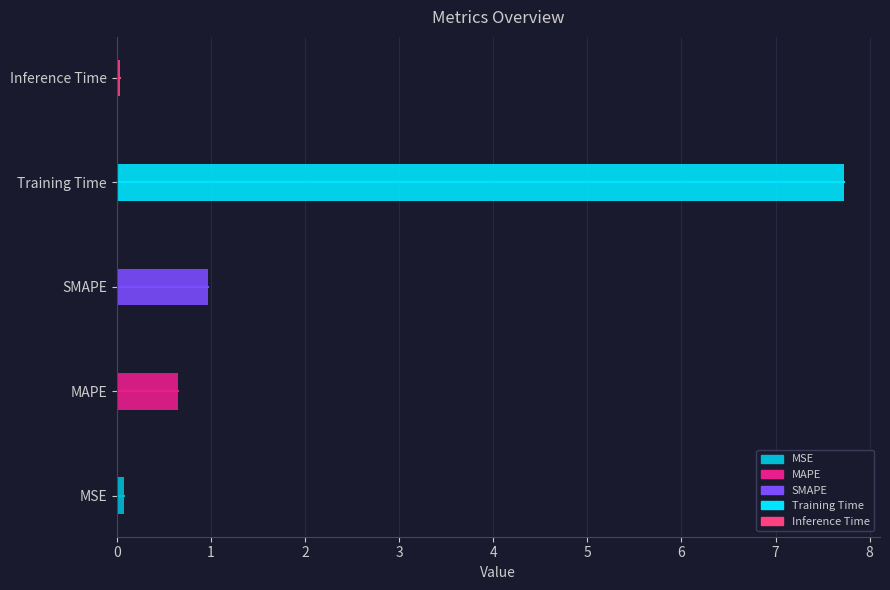

At which label is the value closest to 3?

SMAPE